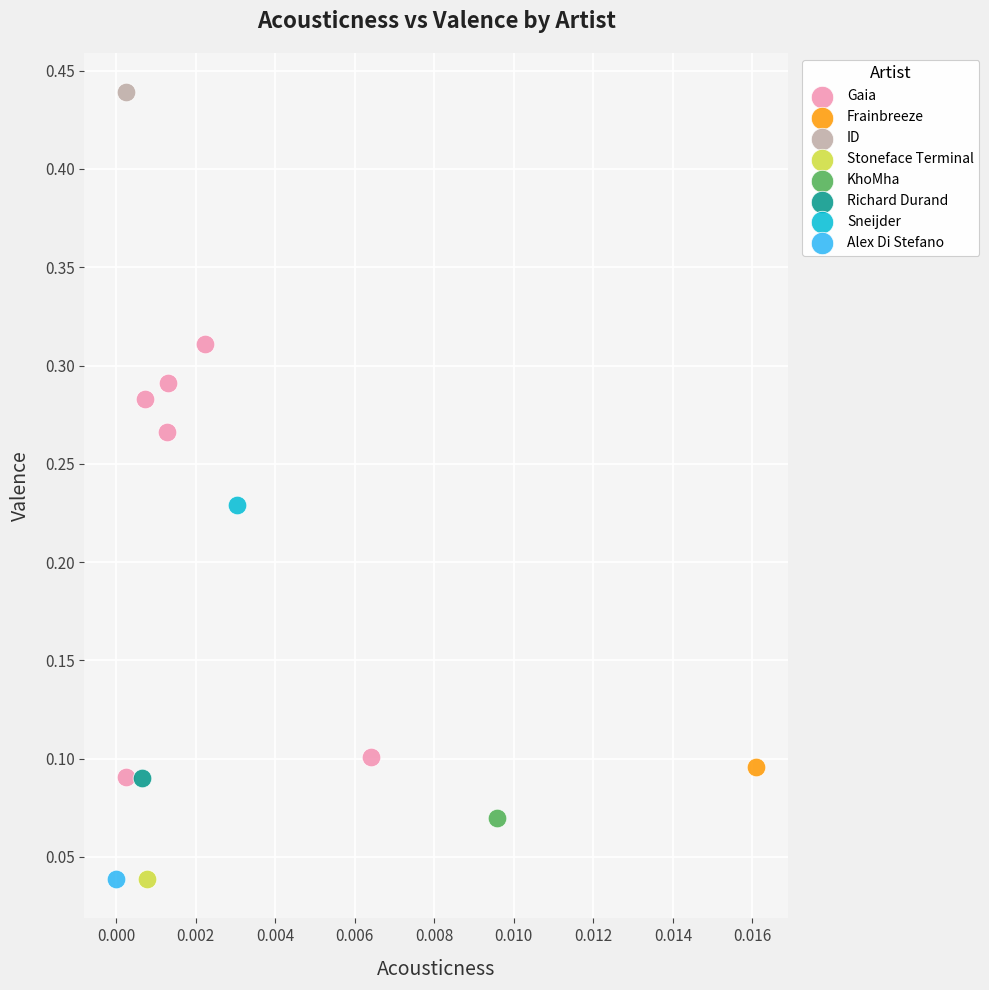

What are all the series names shown in the legend?

Gaia, Frainbreeze, ID, Stoneface Terminal, KhoMha, Richard Durand, Sneijder, Alex Di Stefano